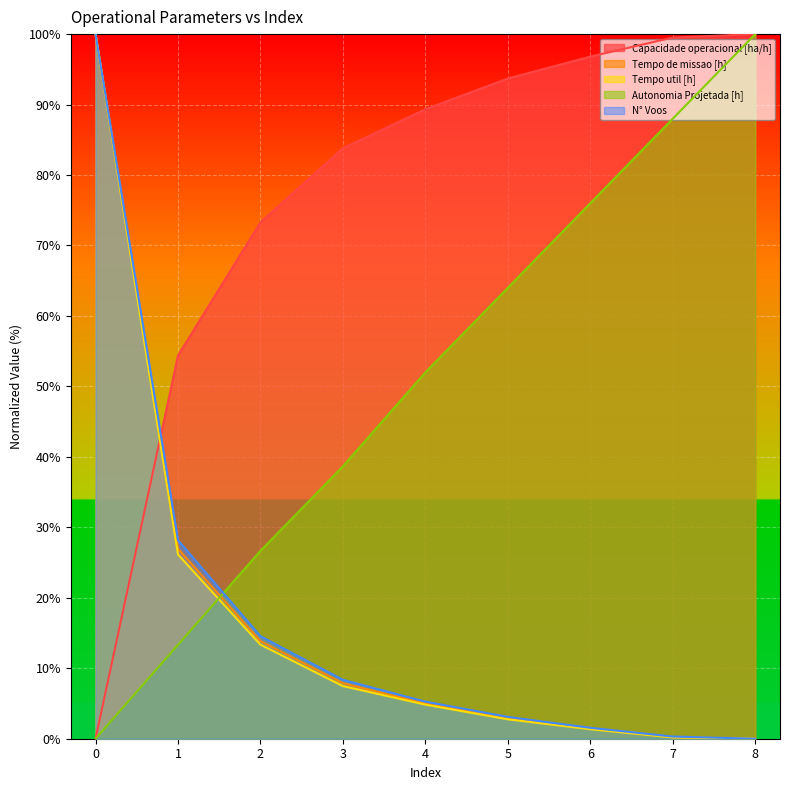

The Capacidade operacional [ha/h] series shows 59.0 at 0. True or false?

False